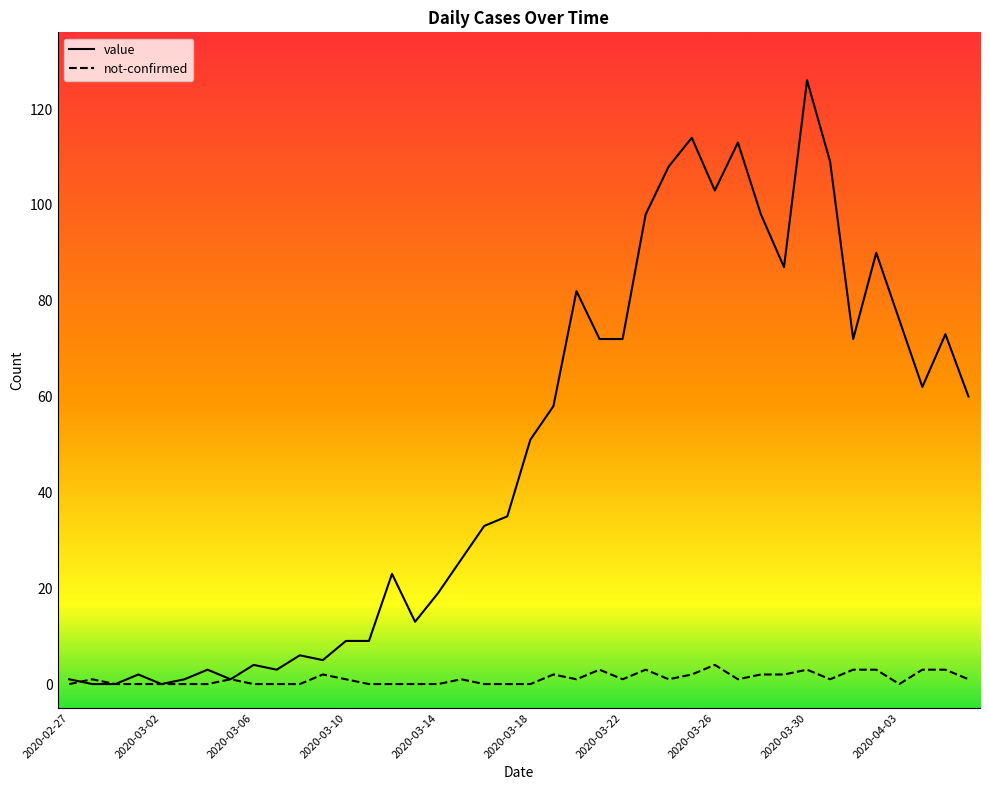

Which series has the largest total across all categories?

value